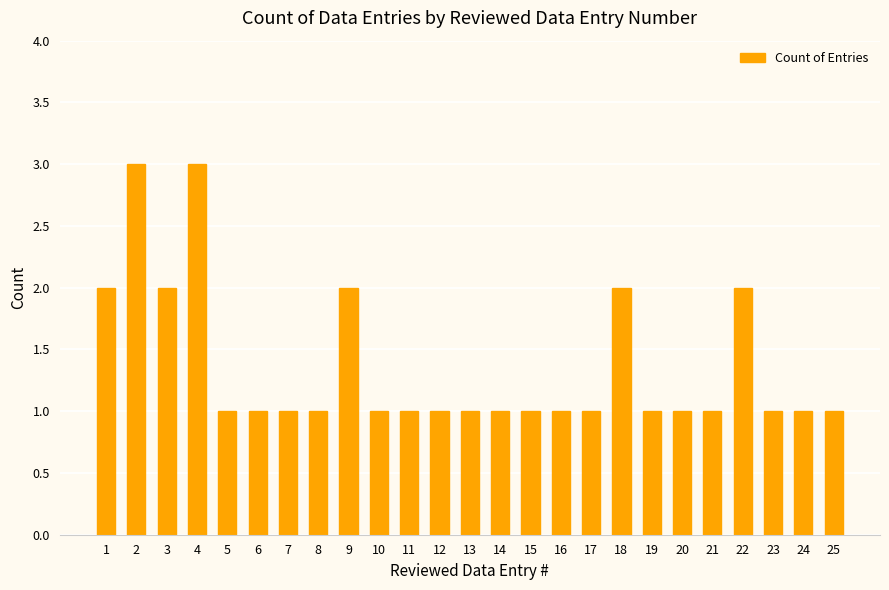

What is the greatest value displayed?

3